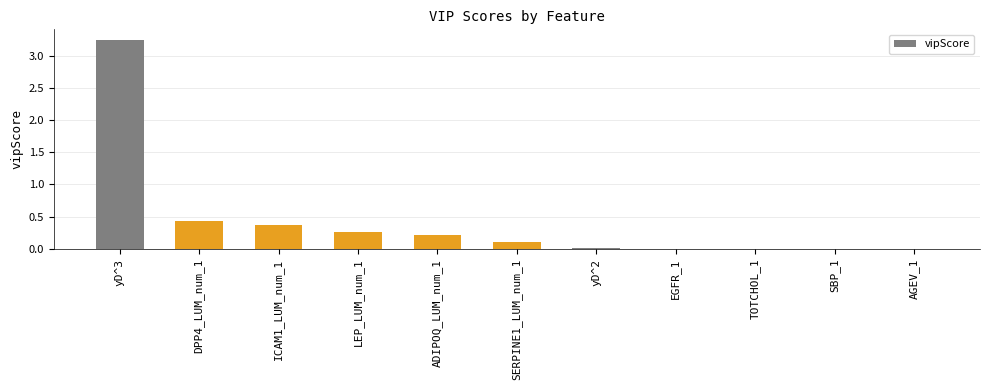

What is the sum of the values at SERPINE1_LUM_num_1 and DPP4_LUM_num_1?

0.5